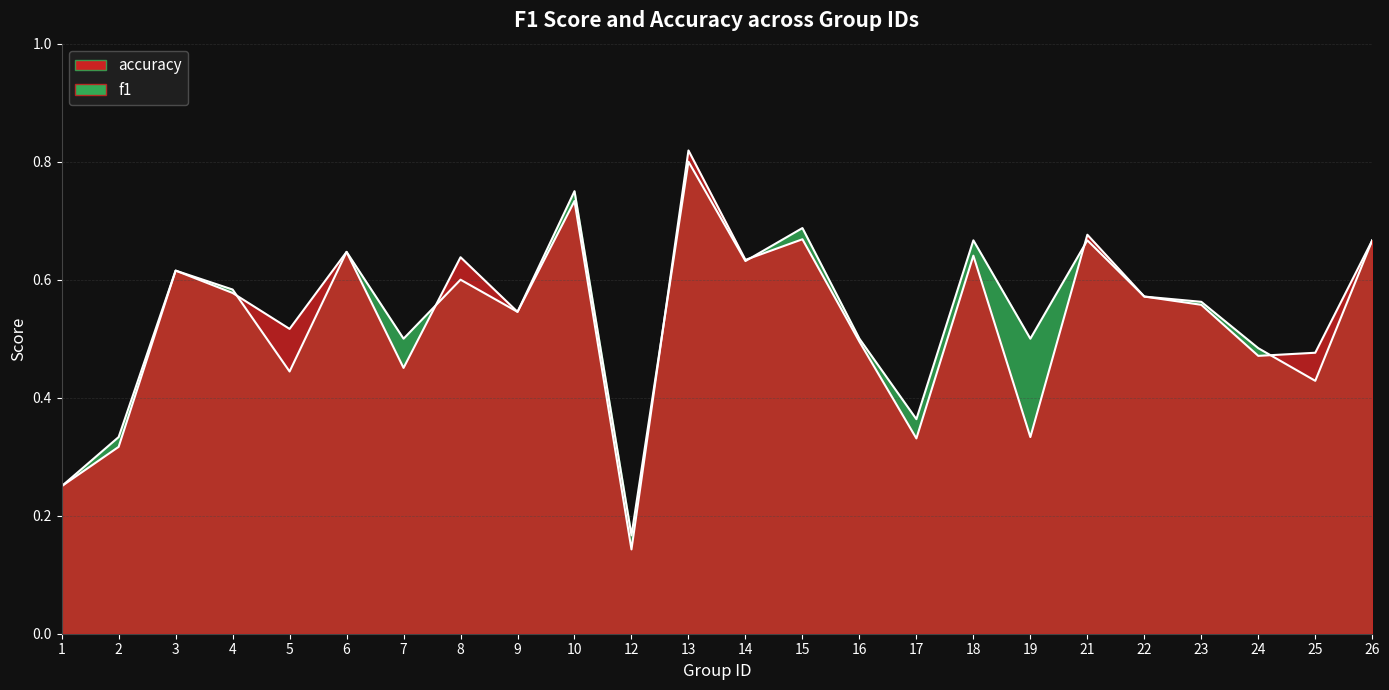

Where is the first local maximum for f1?

3